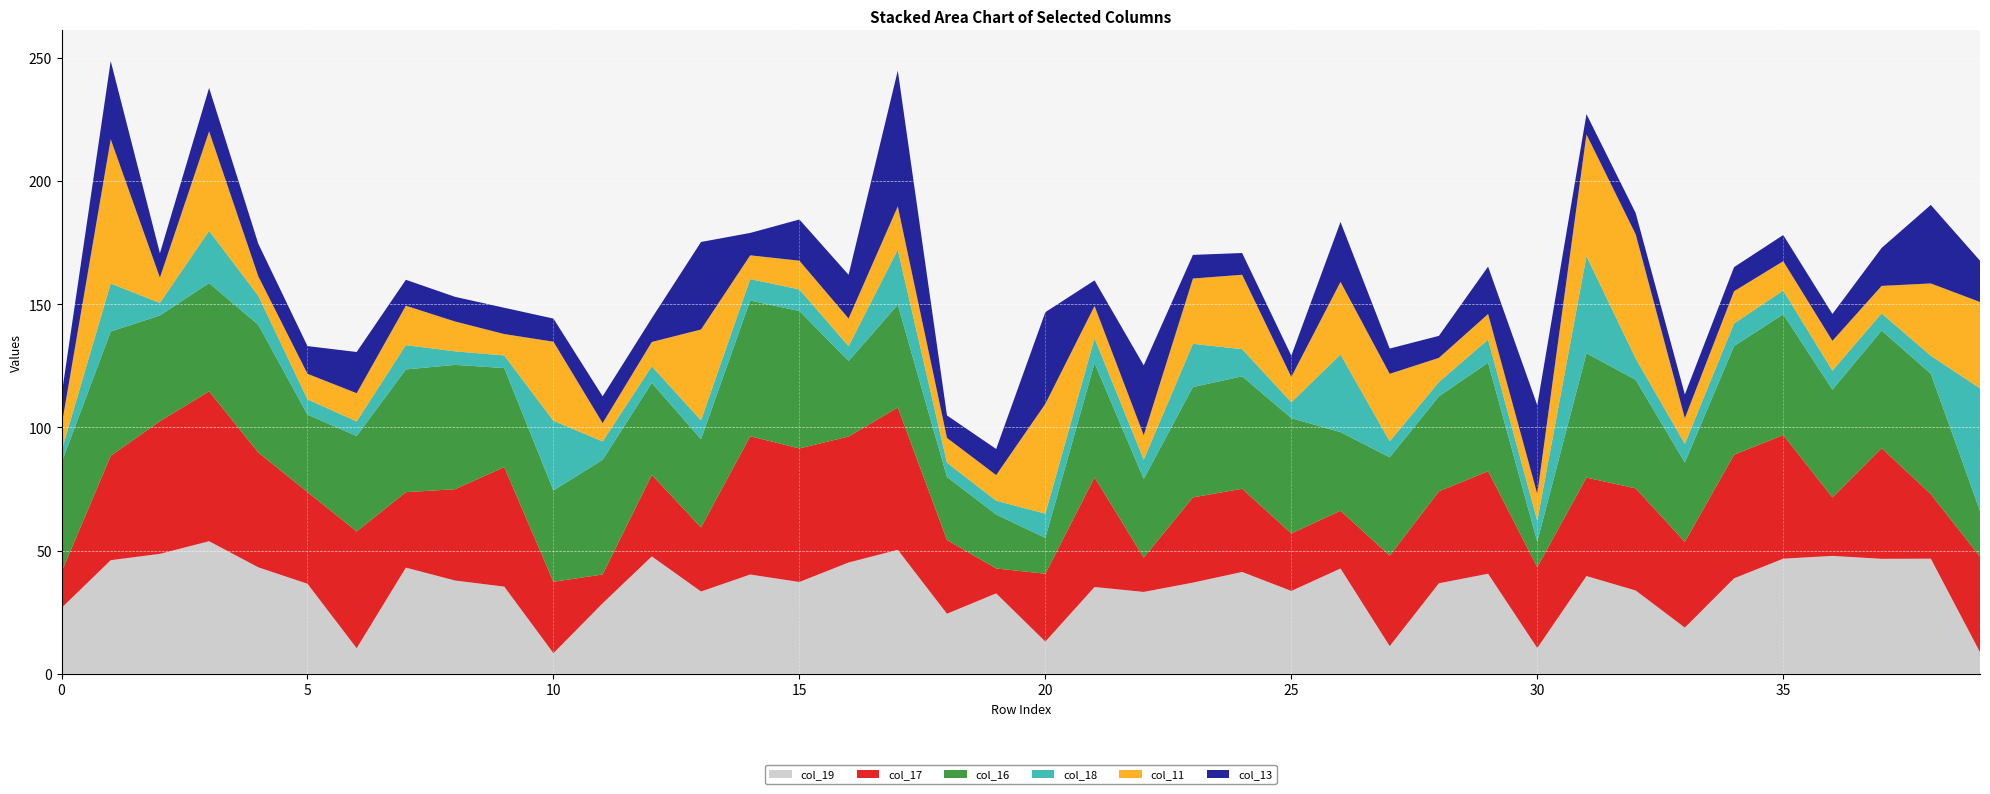

Reading right to left, what are all the values shown in this chart?

col_19: 8.8	46.7	46.6	47.8	46.7	38.7	18.7	33.8	39.7	10.4	40.6	36.7	11.2	42.7	33.6	41.3	37.0	33.2	35.2	13.1	32.6	24.4	50.3	45.2	37.2	40.3	33.4	47.6	28.6	8.4	35.4	37.8	43.1	10.4	36.5	43.2	53.8	48.7	46.1	26.7
col_17: 38.8	26.2	44.9	23.7	50.2	50.2	34.8	41.5	40.0	32.8	41.6	37.3	36.7	23.5	23.3	33.8	34.6	13.9	44.5	27.5	10.1	29.9	57.8	51.1	54.2	56.1	26.0	33.1	11.7	29.0	48.5	37.1	30.6	47.4	37.2	46.6	60.8	53.8	42.4	14.5
col_16: 18.6	48.8	47.7	43.7	49.0	44.1	32.2	44.0	50.5	10.3	44.0	38.6	39.9	31.9	46.8	45.6	44.8	31.9	46.4	14.5	21.9	25.6	41.7	30.6	55.8	55.1	35.8	37.3	46.5	37.1	40.2	50.5	49.8	38.7	31.4	51.8	43.9	42.9	50.4	44.4
col_18: 49.7	7.3	7.0	7.7	9.6	9.2	7.6	8.7	39.4	8.5	9.4	5.8	6.5	31.5	6.4	11.0	17.6	7.8	10.1	9.8	5.6	5.8	22.3	6.0	8.8	8.7	7.7	6.7	7.4	28.3	5.1	5.5	9.9	5.9	6.2	11.8	21.2	5.1	19.5	4.8
col_11: 35.0	29.4	11.1	12.1	11.9	13.1	10.4	50.4	49.4	10.8	10.4	9.8	27.4	29.5	10.3	30.2	26.5	9.9	13.1	44.6	10.4	10.1	17.6	11.2	11.7	9.7	36.9	9.9	7.4	32.1	8.7	12.1	16.0	11.4	10.4	7.9	40.4	10.3	58.5	10.1
col_13: 16.8	31.9	15.4	10.9	10.6	9.8	9.6	8.6	8.3	36.0	19.2	8.9	10.3	24.3	8.6	8.8	9.6	28.4	10.4	37.2	10.6	9.1	55.1	17.7	16.7	9.1	35.5	9.7	10.9	9.4	10.7	10.0	10.5	16.7	11.2	13.2	17.6	9.9	31.7	12.4